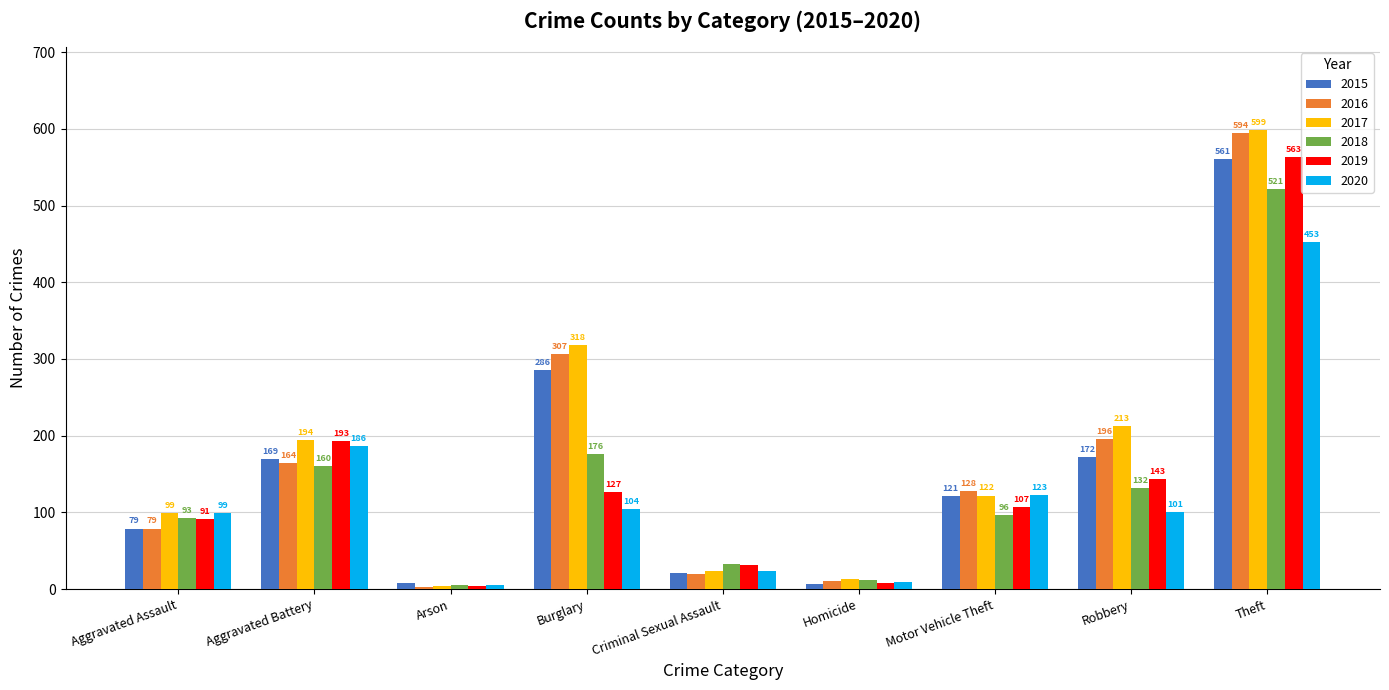

True or false: 2017 has a value of 99 at Aggravated Assault.

True